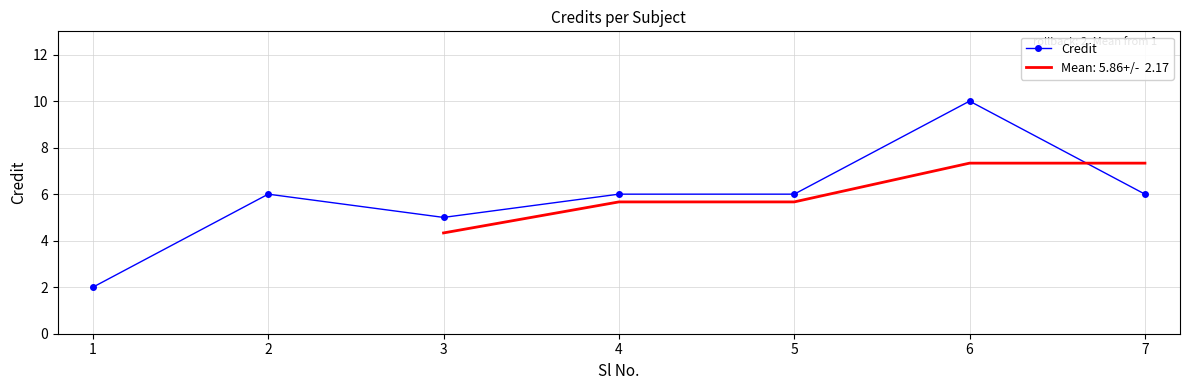

At which label does Credit reach its peak?

6